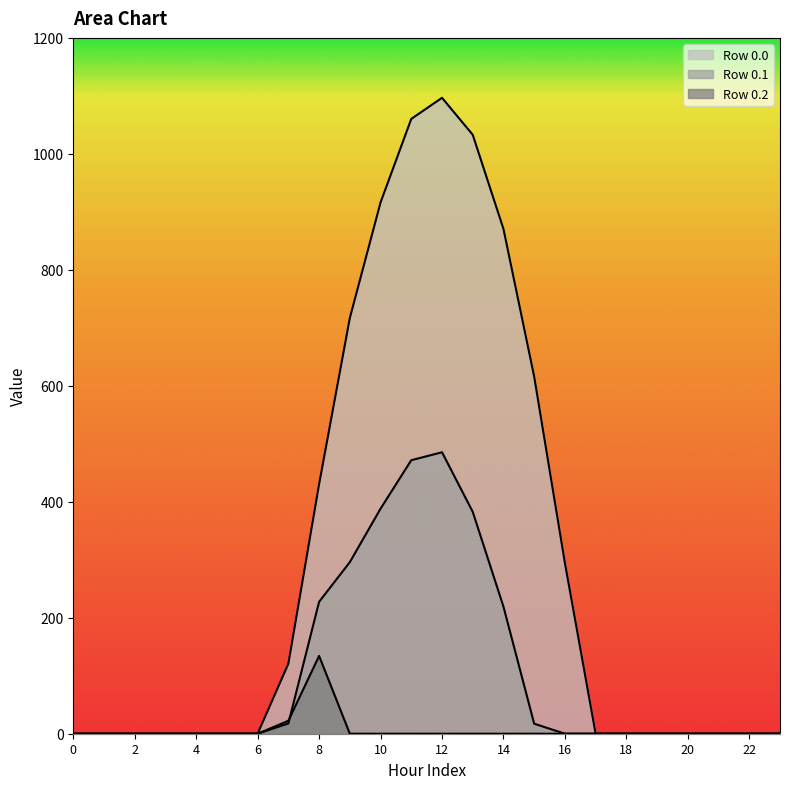

How many series are shown in this chart?

3